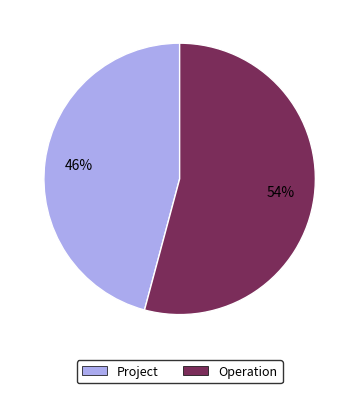

True or false: Project accounts for 46% of the total.

True